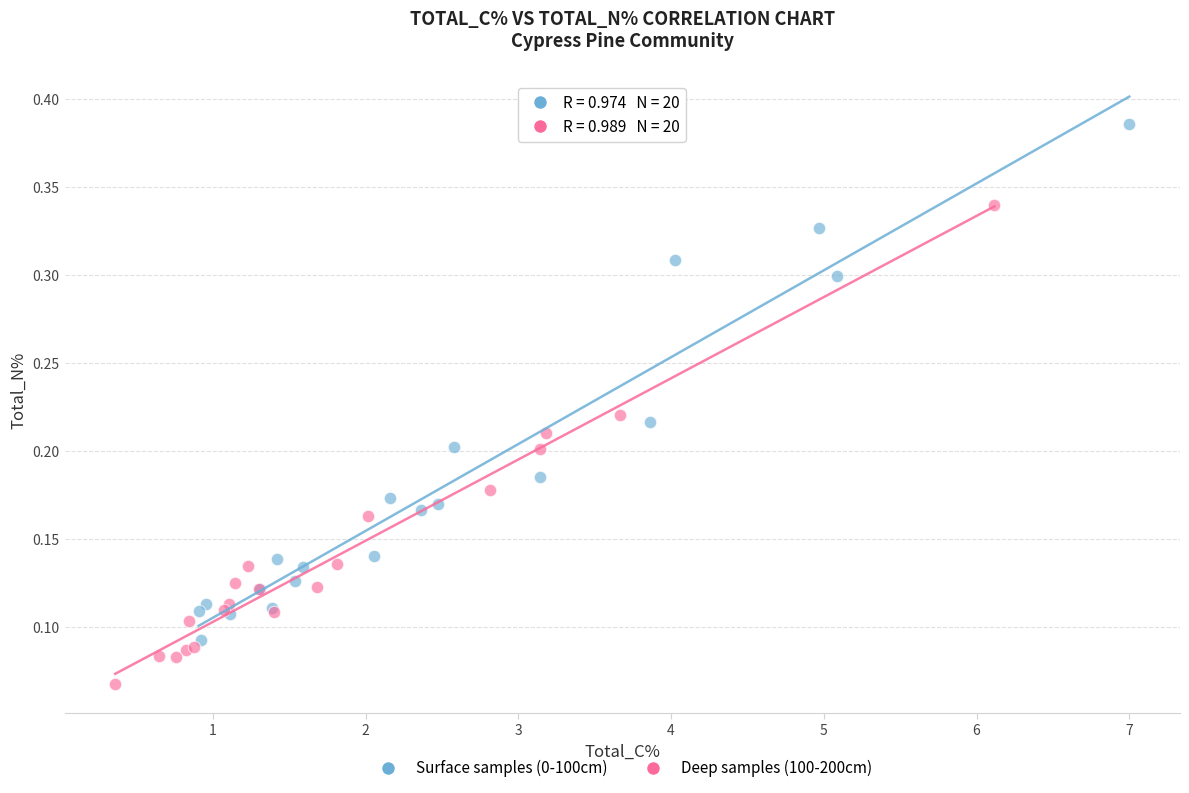

Which series has the largest Y range (max minus min)?

Surface samples (0-100cm)